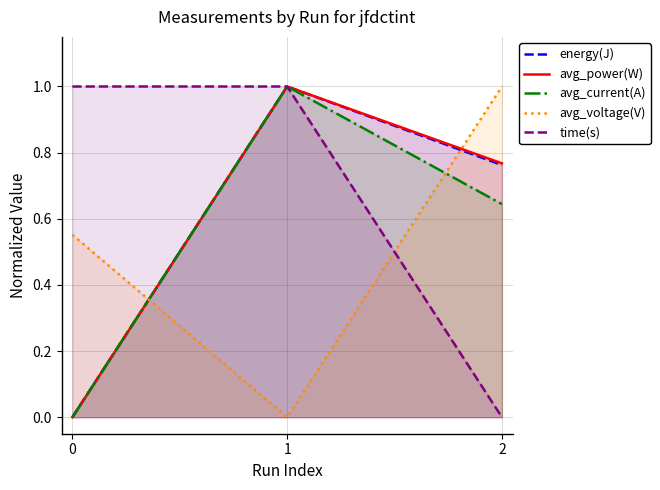

The time(s) series shows 0.0 at 2. True or false?

True